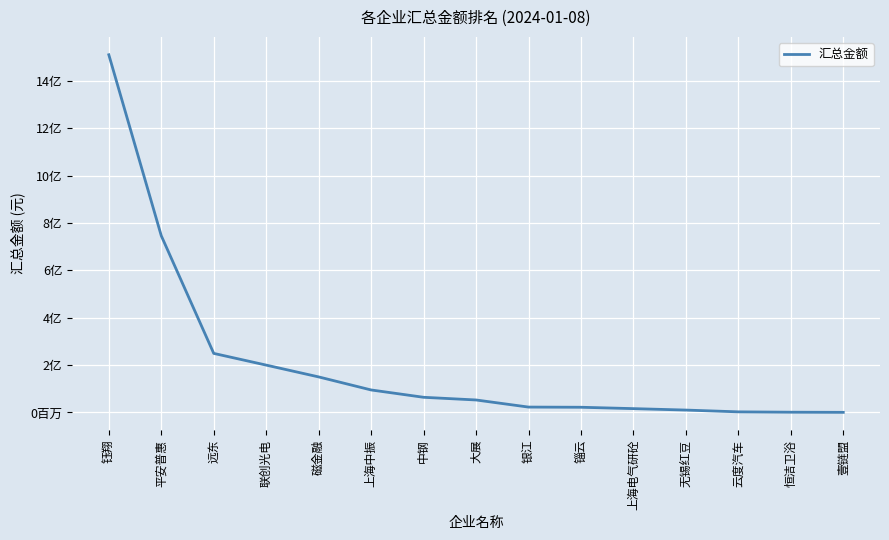

Which category has the highest value across all series?

钰翔